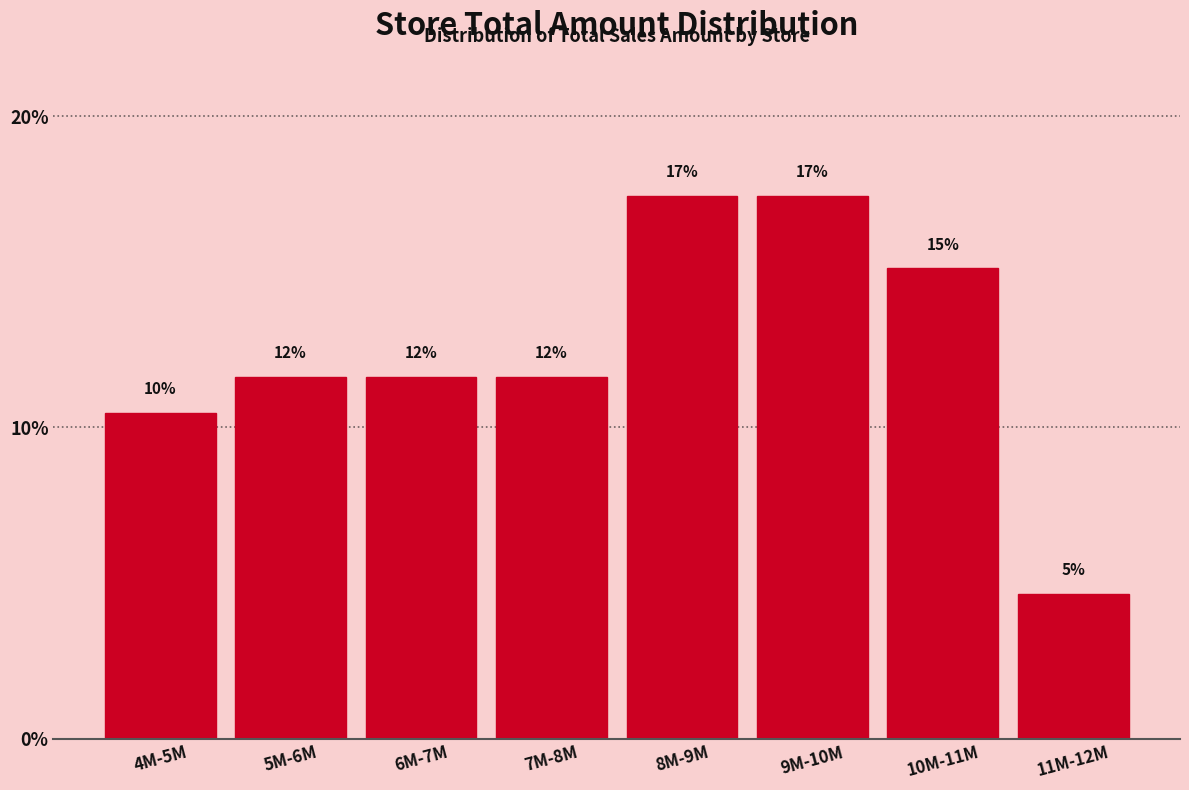

Are the bars horizontal?

No